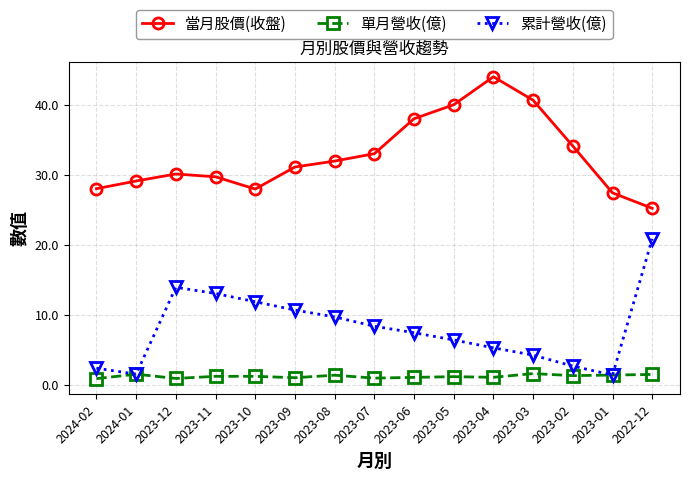

At how many categories does at least one series exceed 35?

4